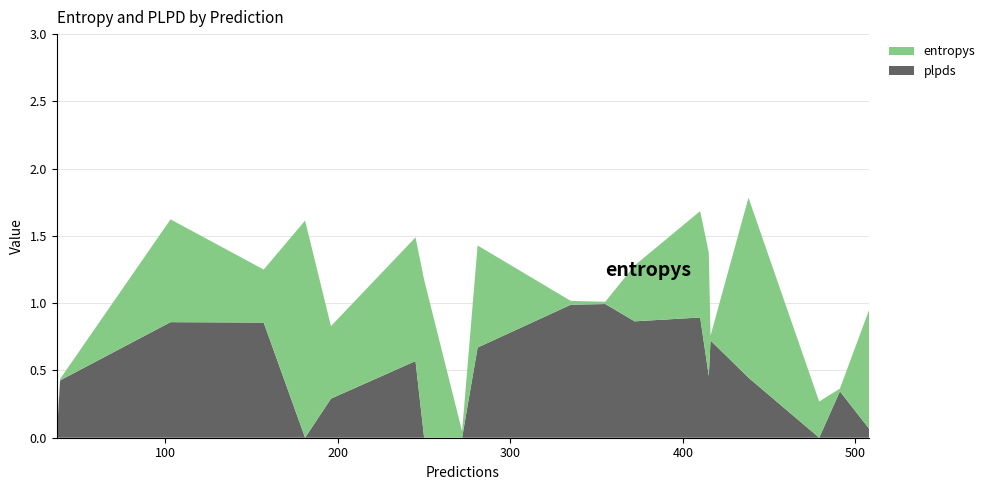

Reading left to right, transcribe all the data shown in this chart.

entropys: 37=0.0	39=0.0	103=0.8	157=0.4	181=1.6	196=0.5	245=0.9	250=1.2	272=0.0	281=0.8	335=0.0	355=0.0	372=0.4	410=0.8	415=0.9	416=0.0	438=1.3	479=0.3	491=0.0	508=0.9
plpds: 37=0.0	39=0.4	103=0.9	157=0.9	181=-0.3	196=0.3	245=0.6	250=-0.0	272=-0.0	281=0.7	335=1.0	355=1.0	372=0.9	410=0.9	415=0.5	416=0.7	438=0.4	479=-0.0	491=0.3	508=0.1